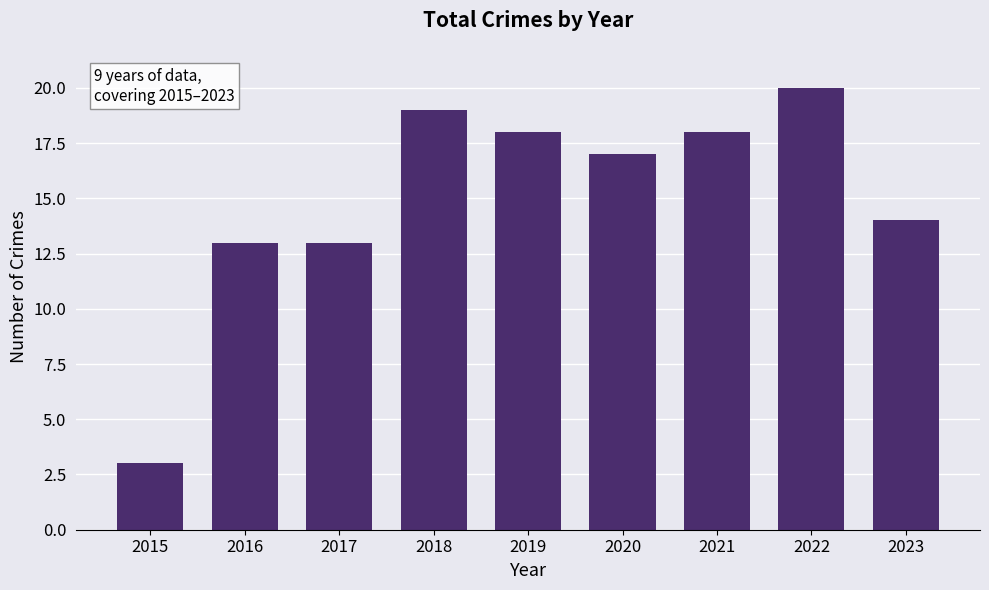

What is the difference between the maximum and minimum values?

17